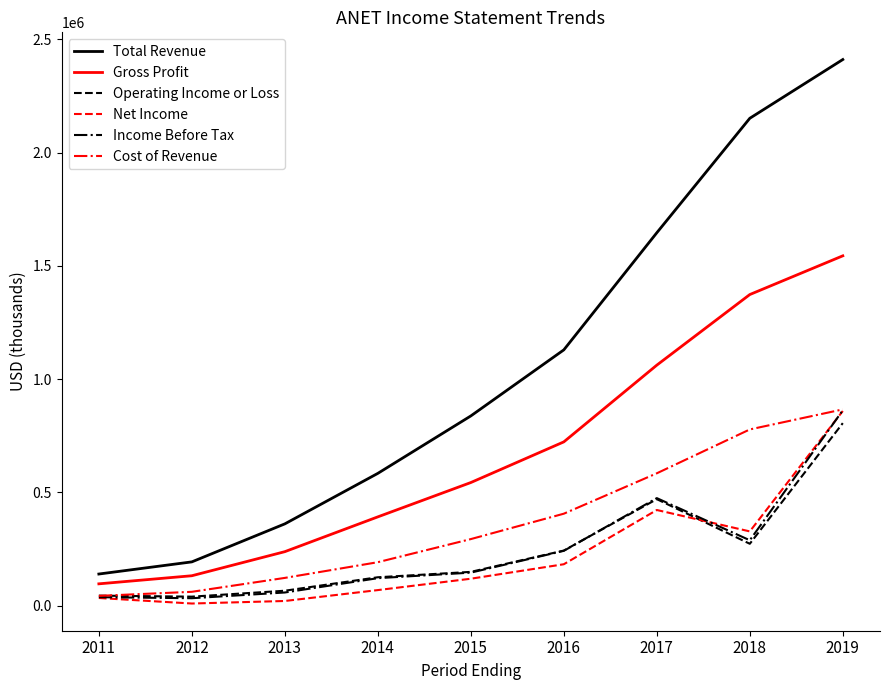

What is the smallest value displayed?

9600